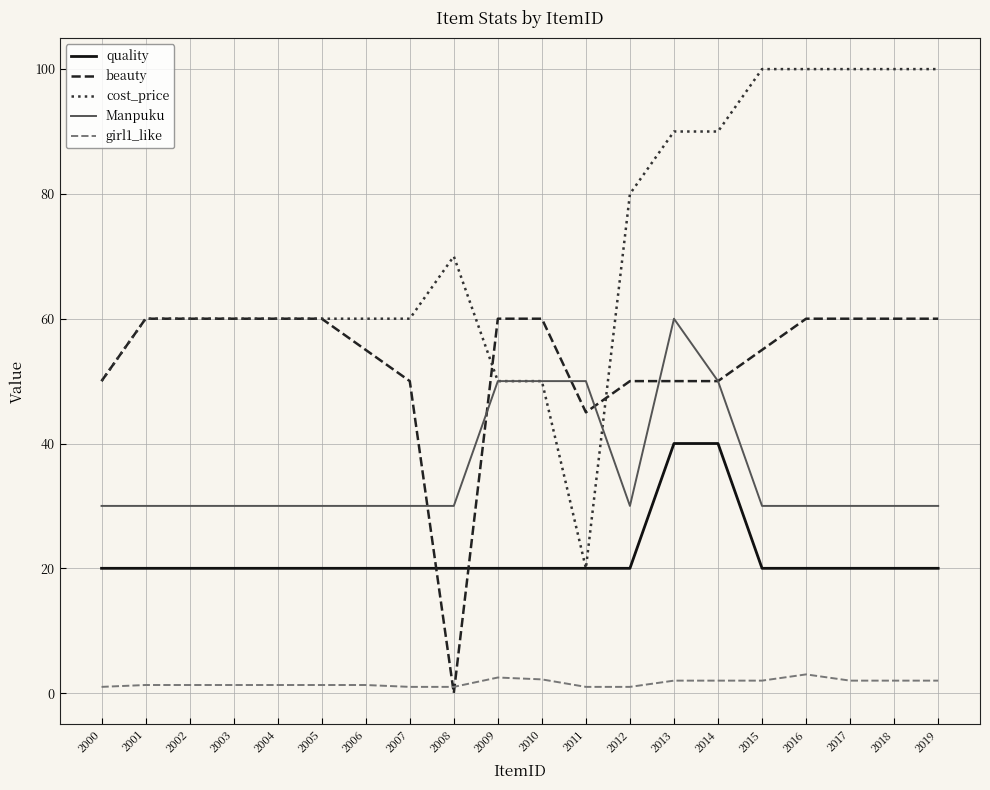

Is it true that beauty equals 37.5 at 2017?

False